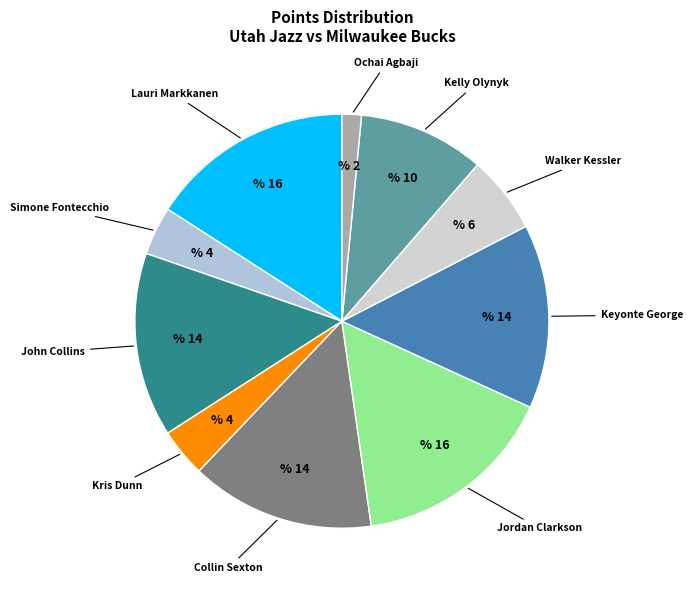

Is there a majority slice in this chart?

No